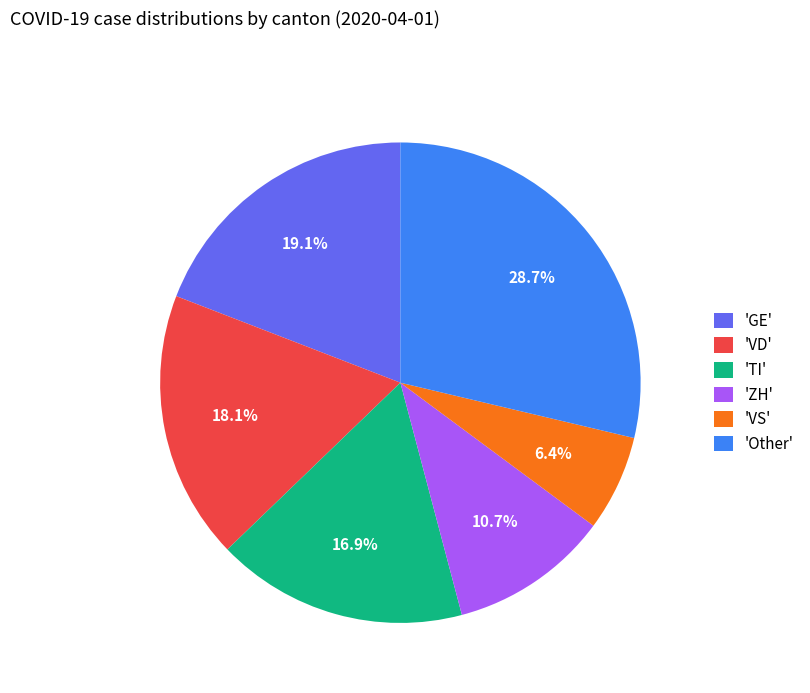

Rank the categories by value from highest to lowest.

'Other', 'GE', 'VD', 'TI', 'ZH', 'VS'